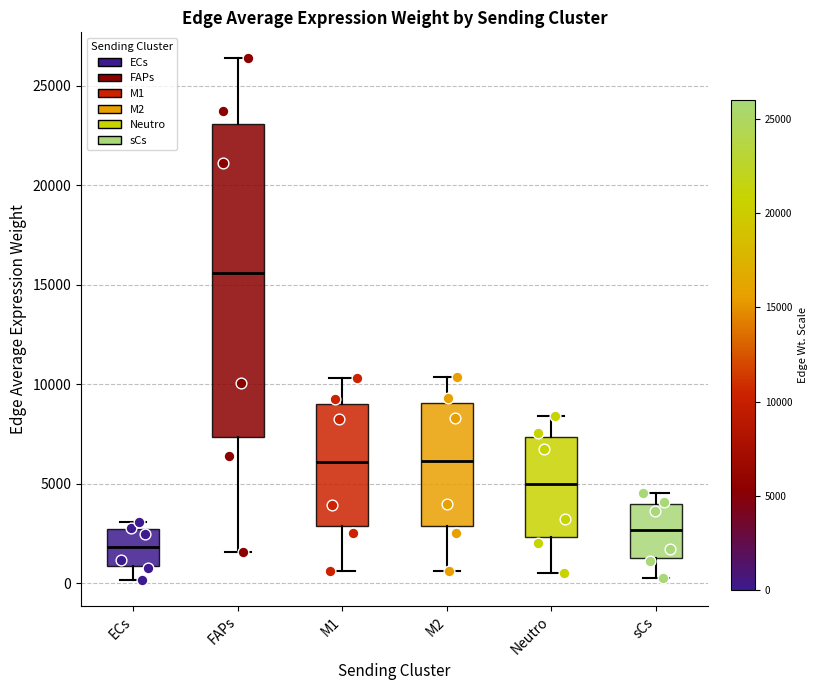

Where does the upper whisker of the box for FAPs end on the y-axis? The values are not printed on the chart, so give them approximately, as read against the axis.

26500